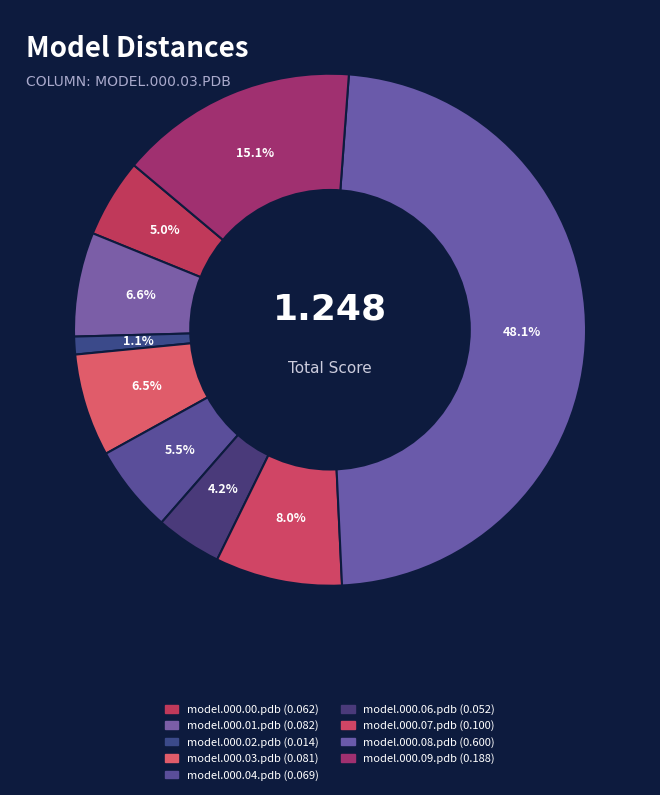

How many segments does this pie chart have?

9